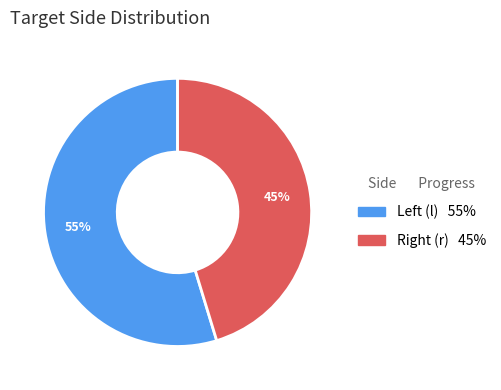

To the nearest percent, what is the average slice percentage?

50%